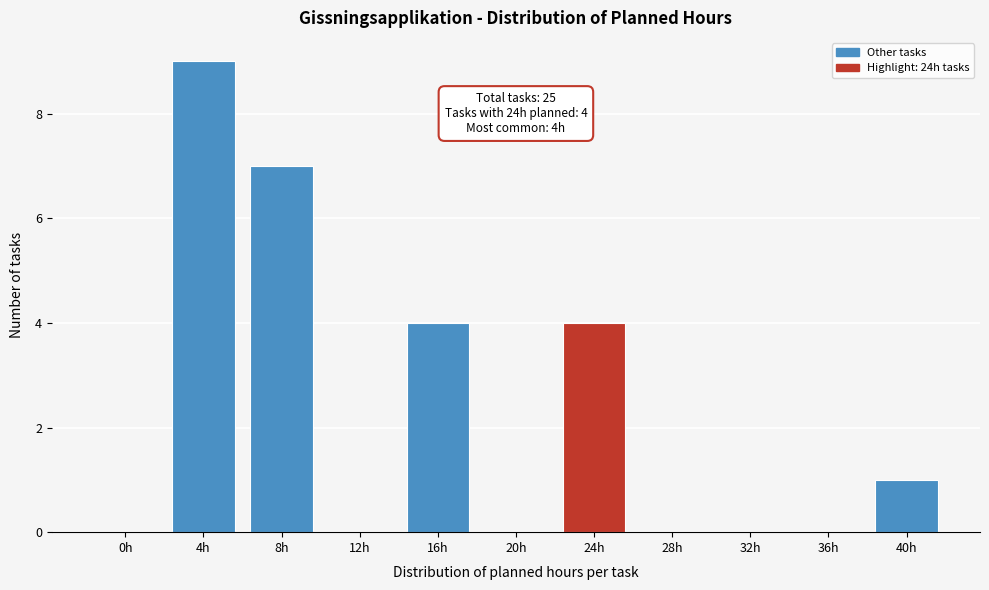

Reading left to right, list all the values displayed in this chart.

0h=0	4h=9	8h=7	12h=0	16h=4	20h=0	24h=4	28h=0	32h=0	36h=0	40h=1